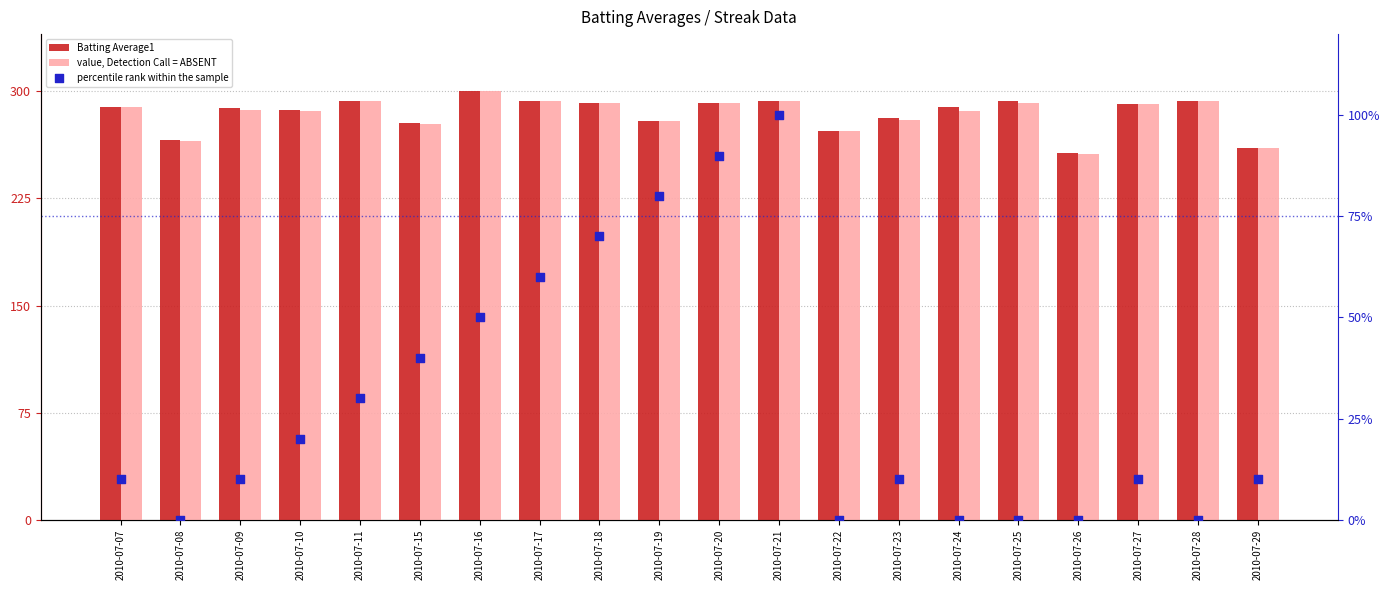

Which series has the largest total across all categories?

Batting Average1